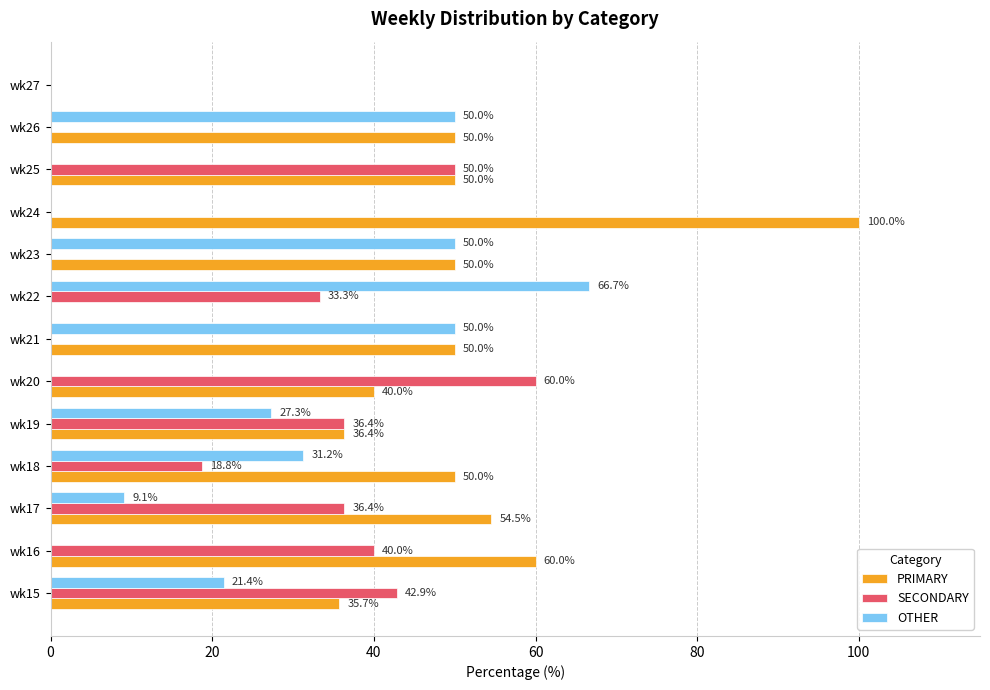

How many OTHER values are between 0 and 50?

12